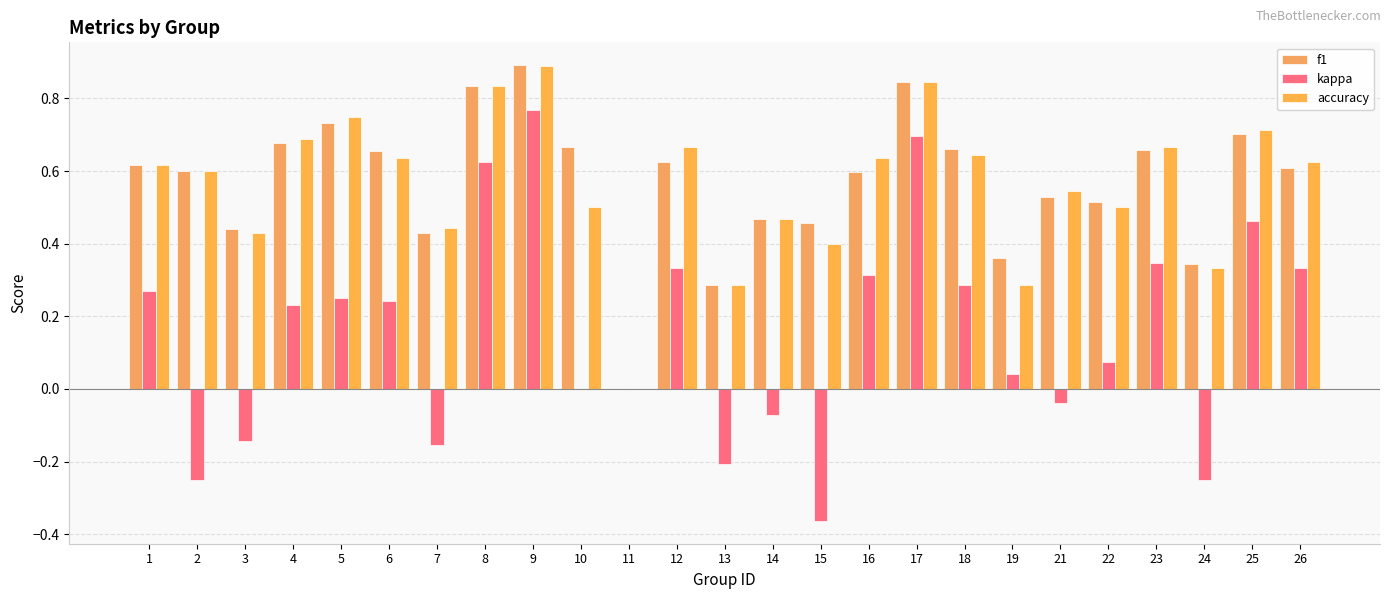

What is the difference between the kappa values at 15 and 24?

0.1